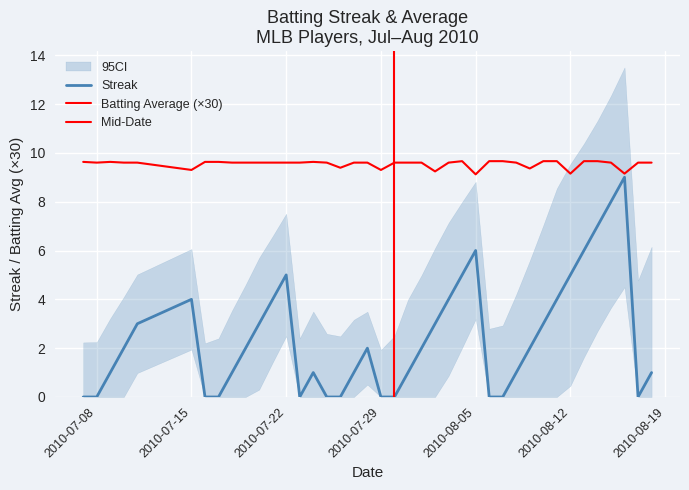

What is the highest value of the streak series?

9.0